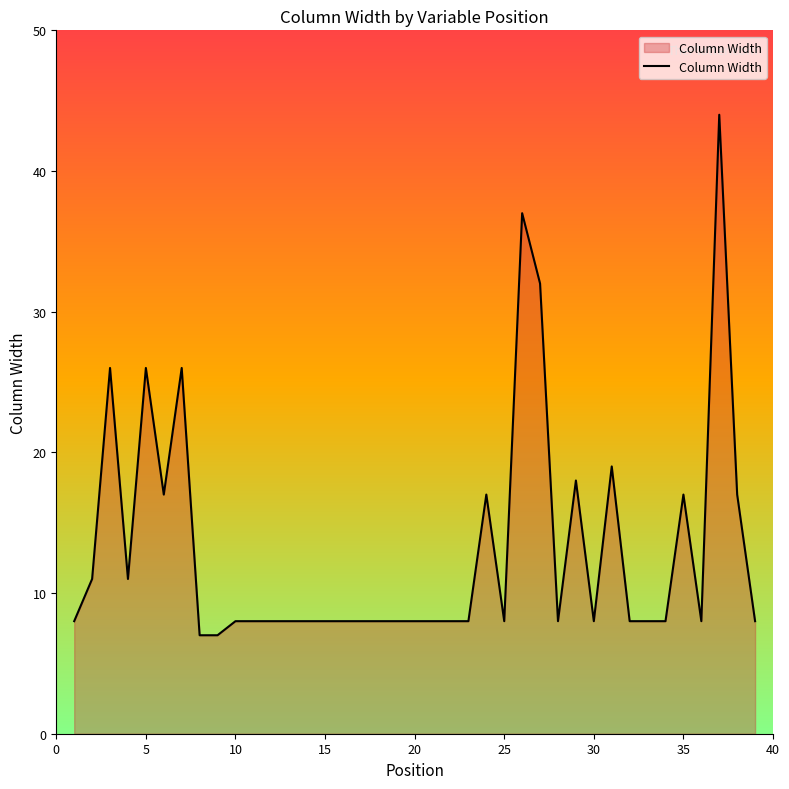

How many lines are shown in the chart?

1